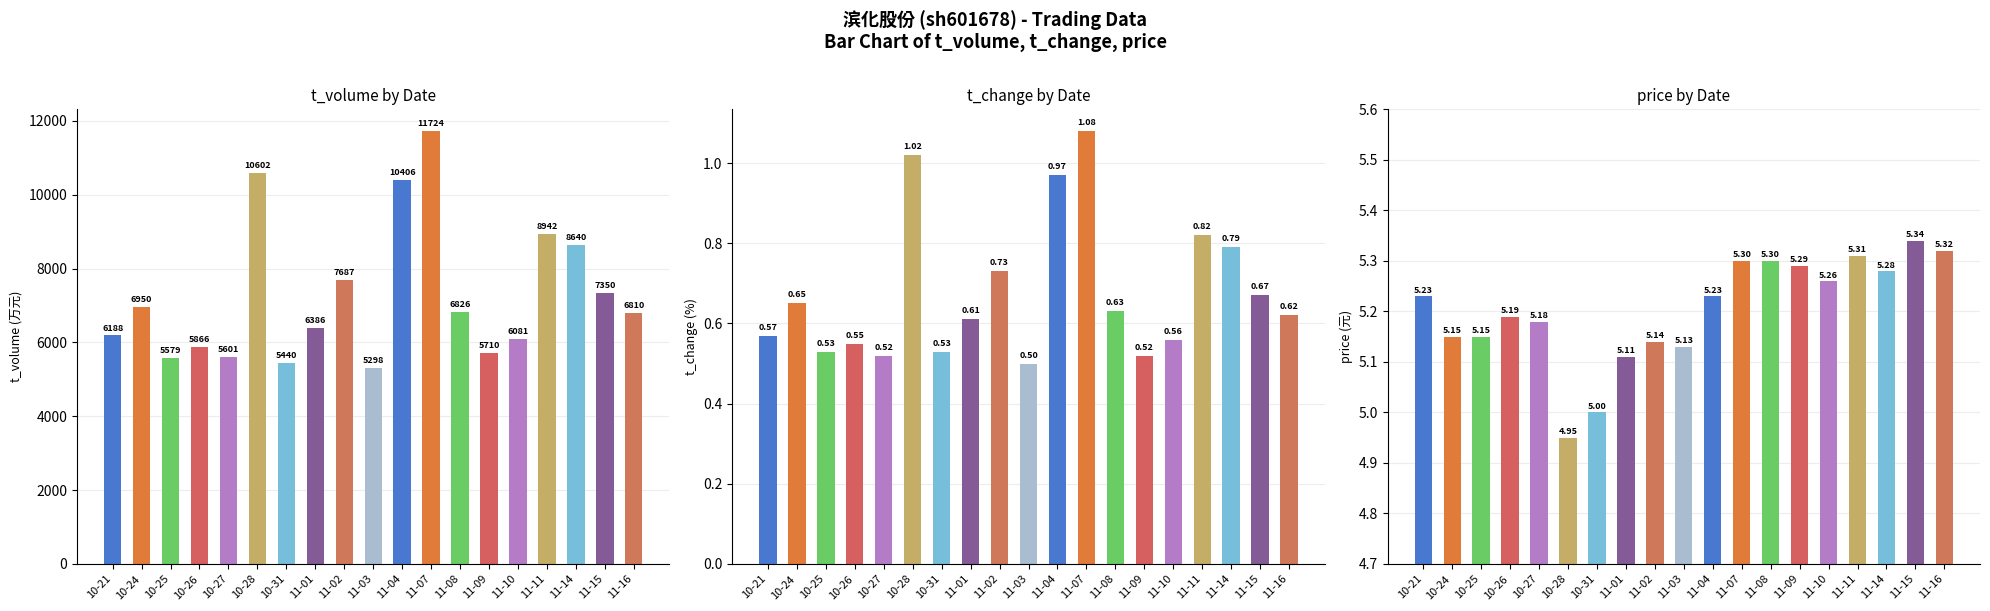

What is the total value across all series at 10-25?

5584.7